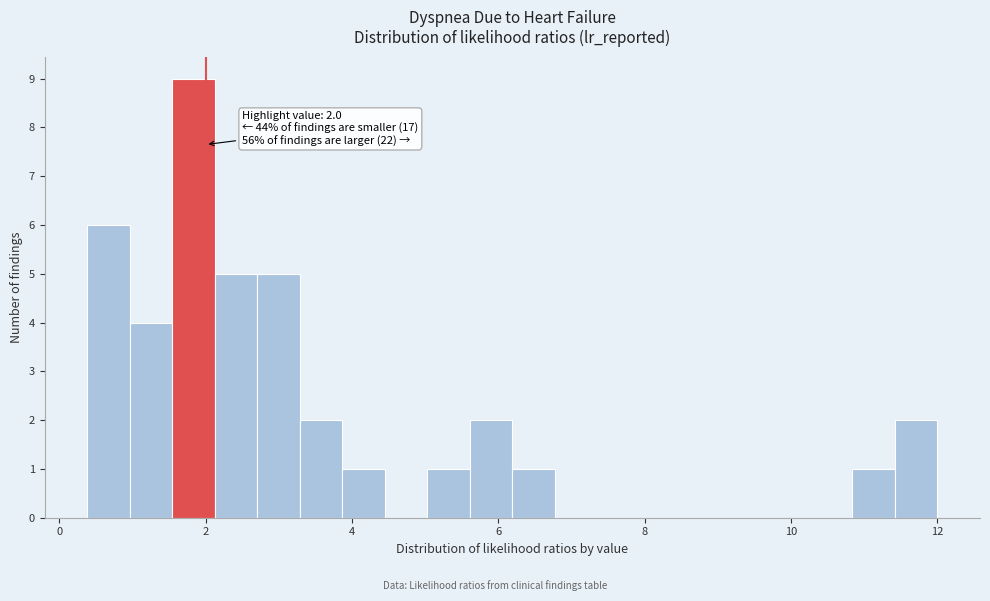

Around what value on the x-axis is the tallest bar? Give the approximate position of its centre, as read against the axis.

1.8